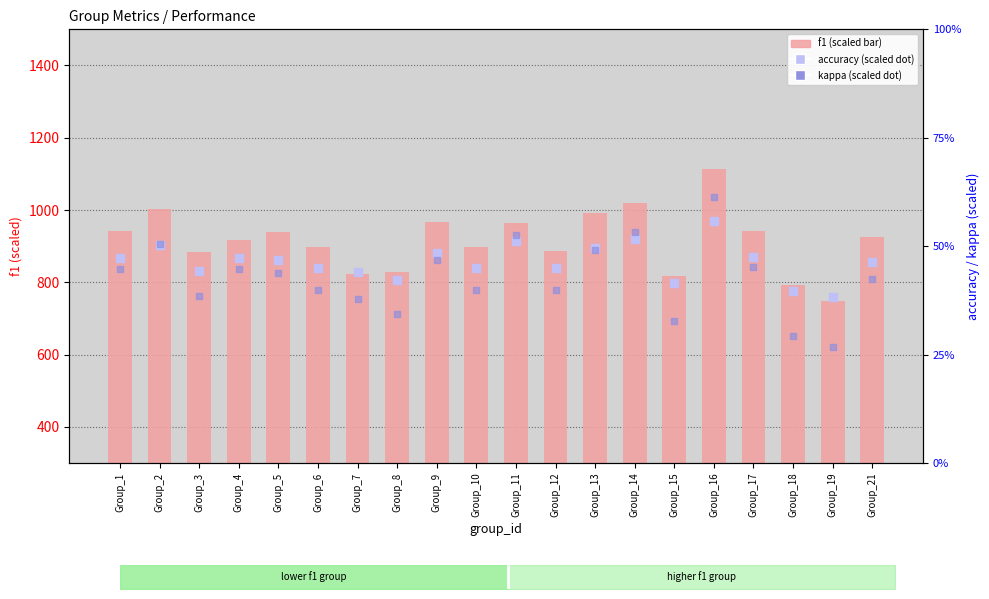

Which series has the largest total across all categories?

accuracy